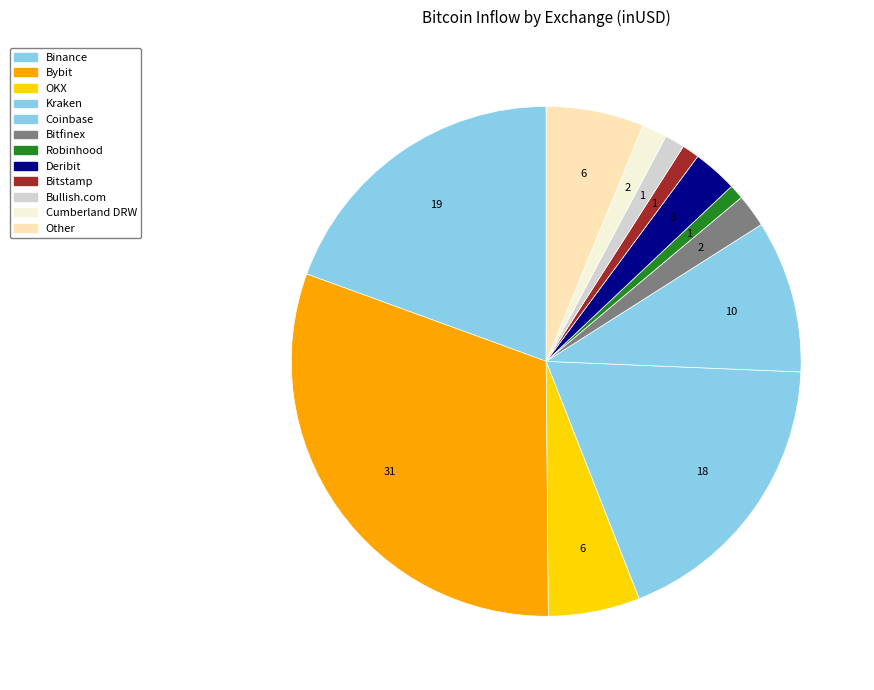

What portion of the pie excludes Other?

93.8%